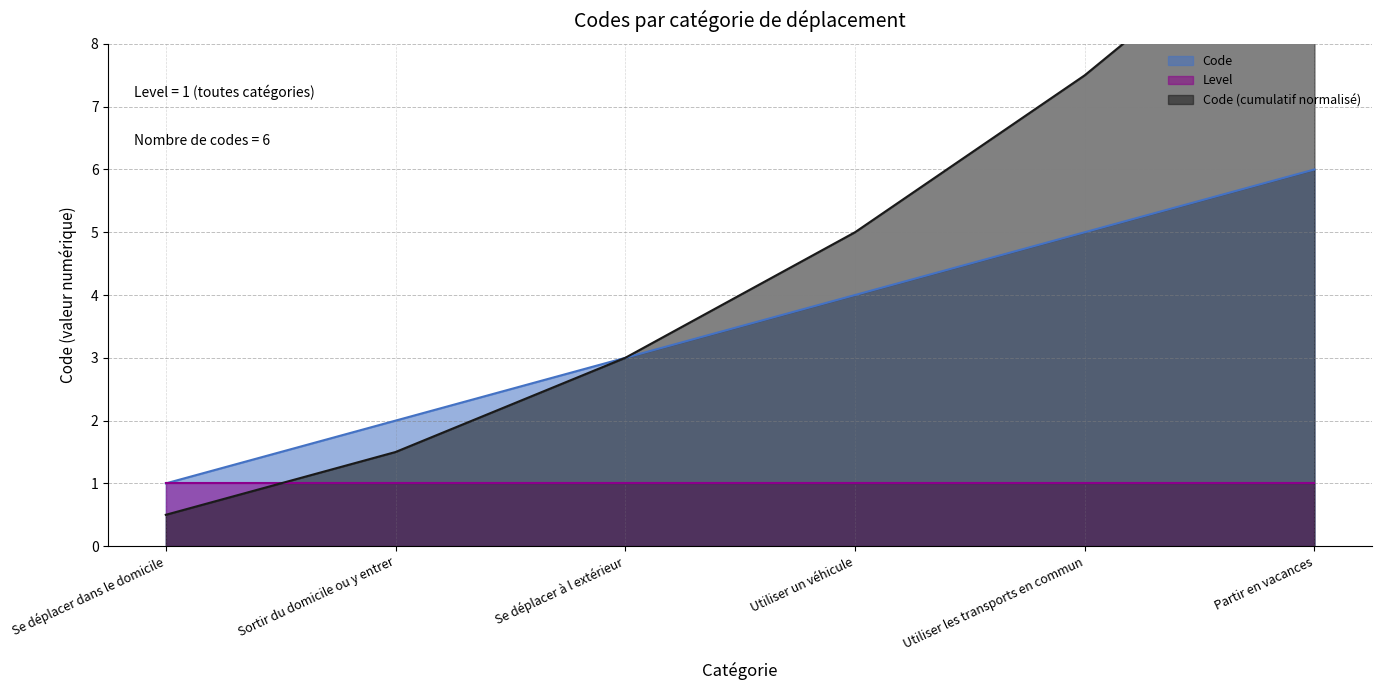

The value at Utiliser les transports en commun is 2. True or false?

False